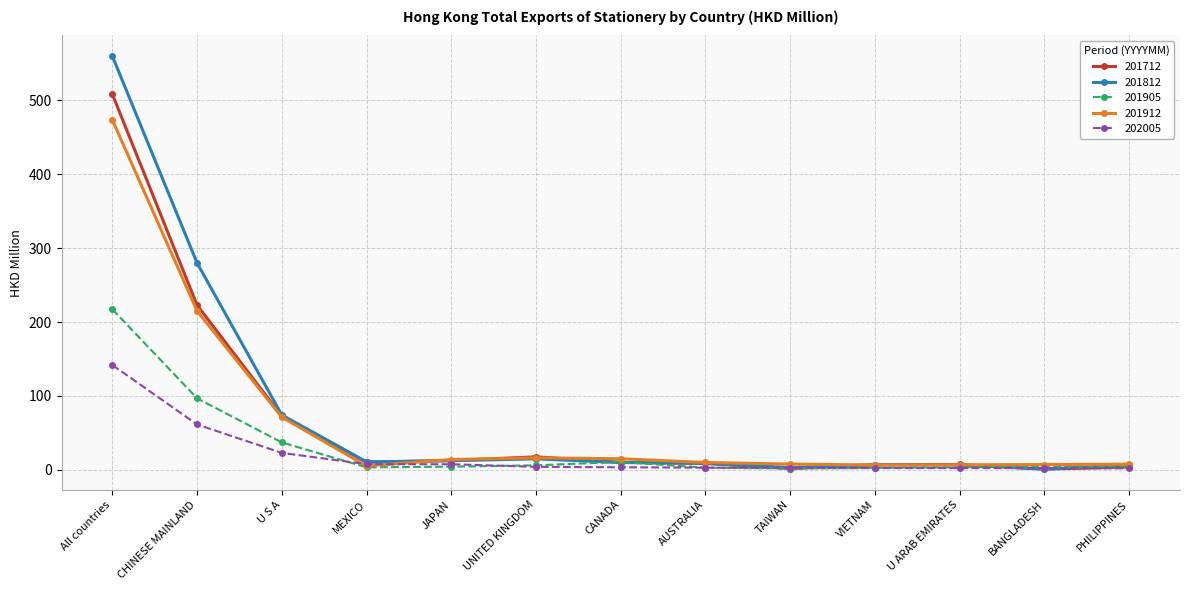

Where is 201905 nearest to the value 109?

CHINESE MAINLAND